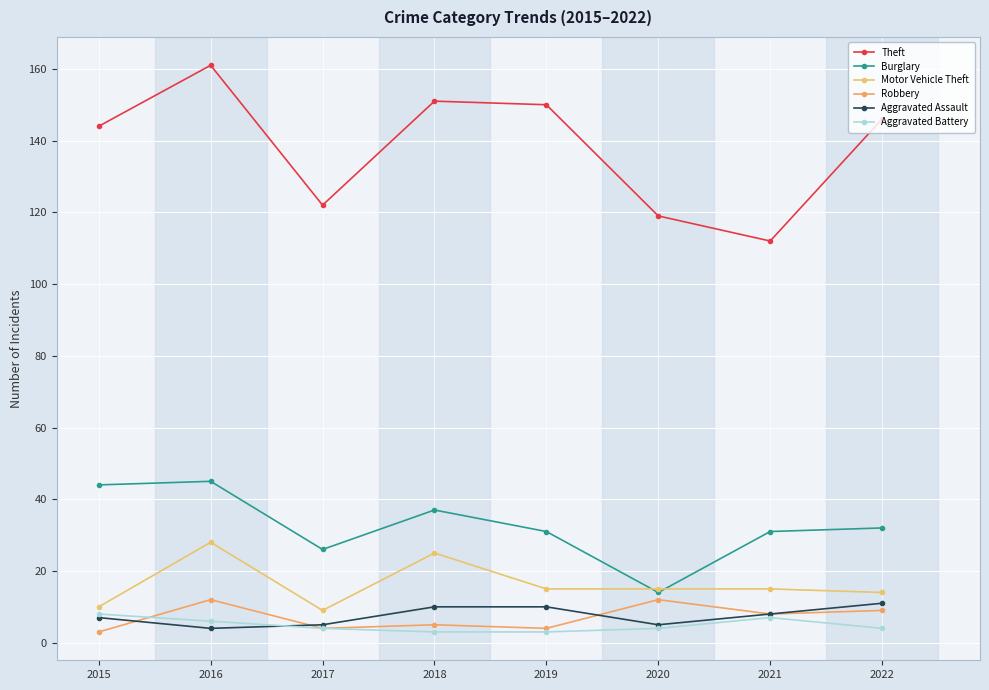

How many lines are shown in the chart?

6